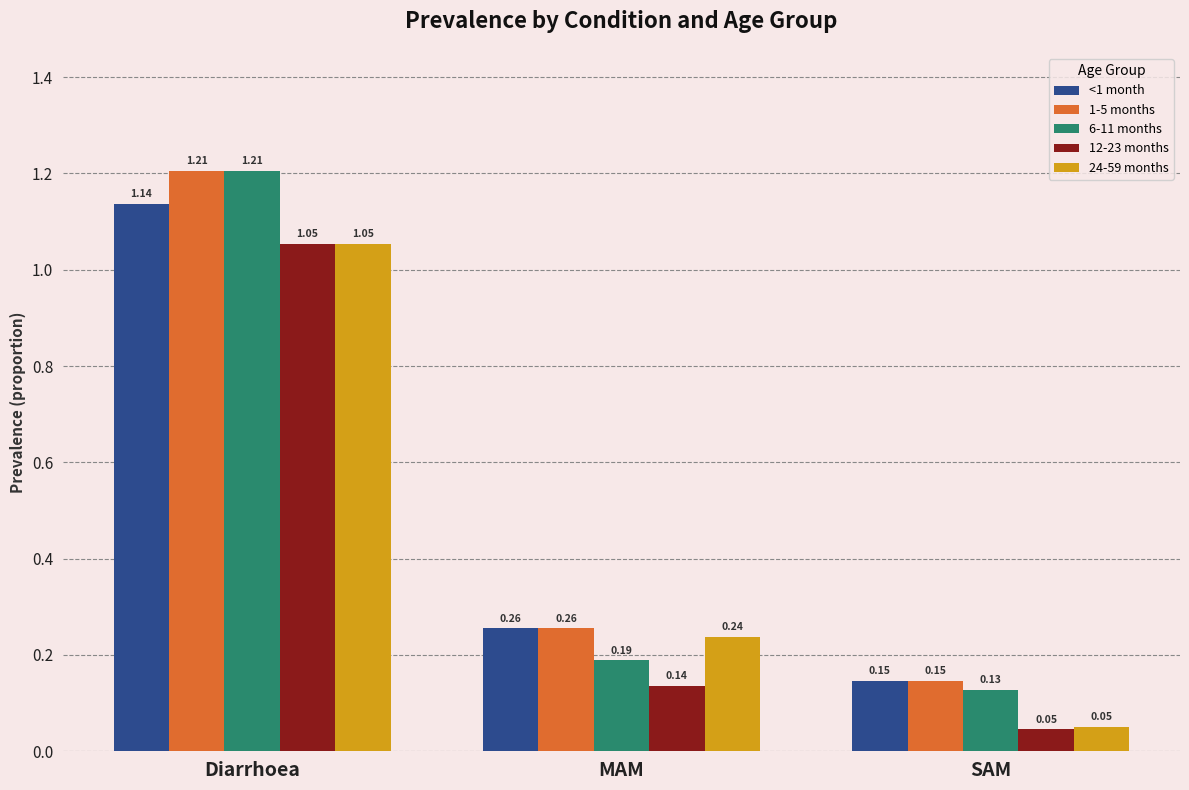

What position from the right is MAM?

2